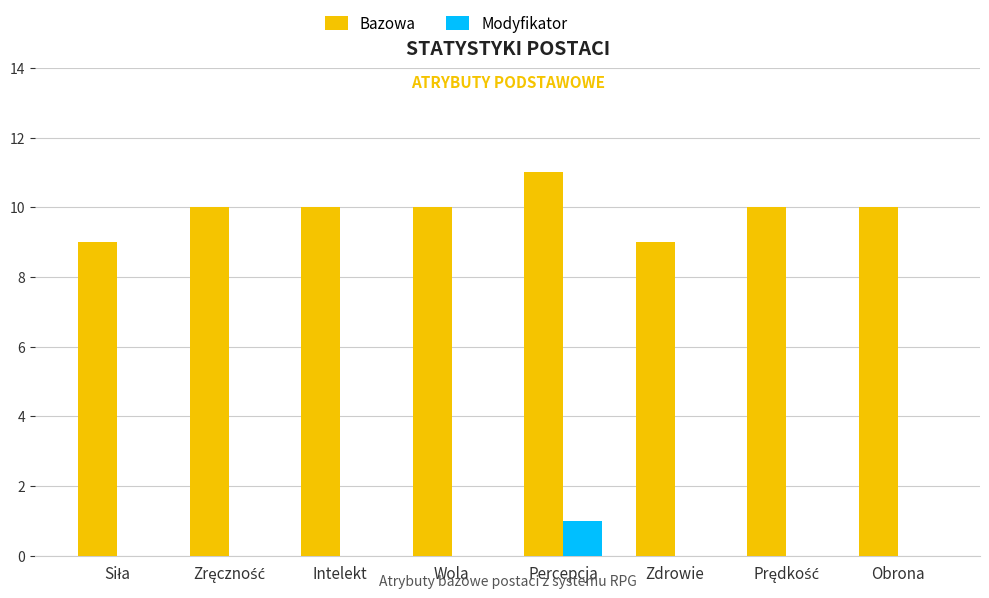

Which label corresponds to the largest value in the chart?

Percepcja